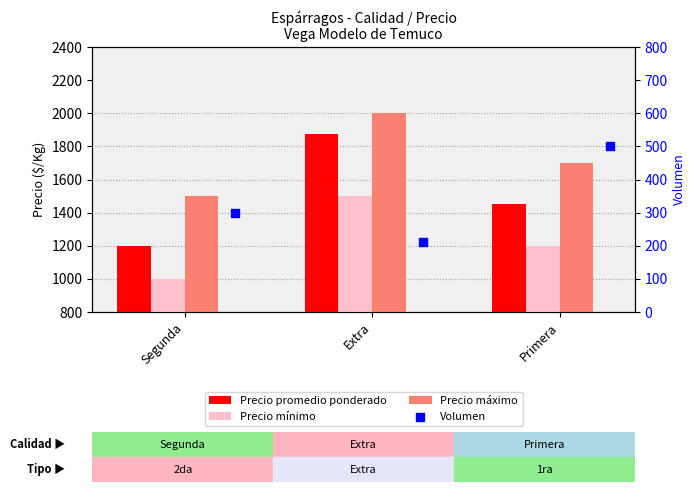

At how many categories does at least one series exceed 1064?

3